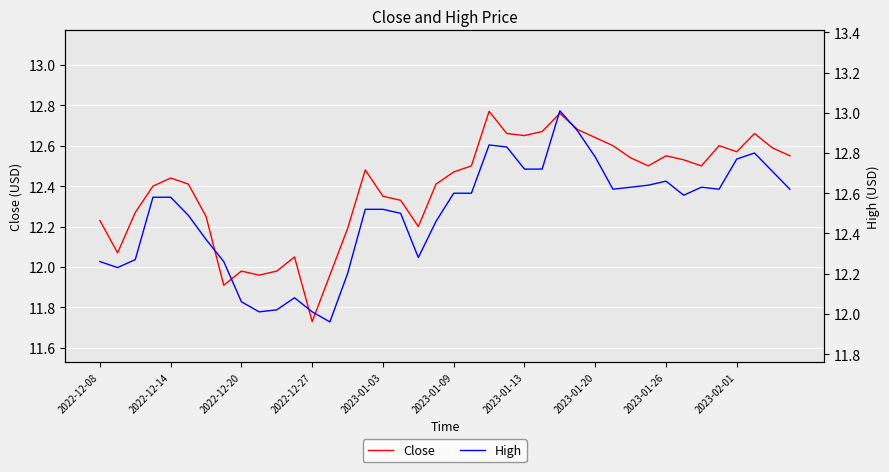

True or false: Close and High cross at least once.

False